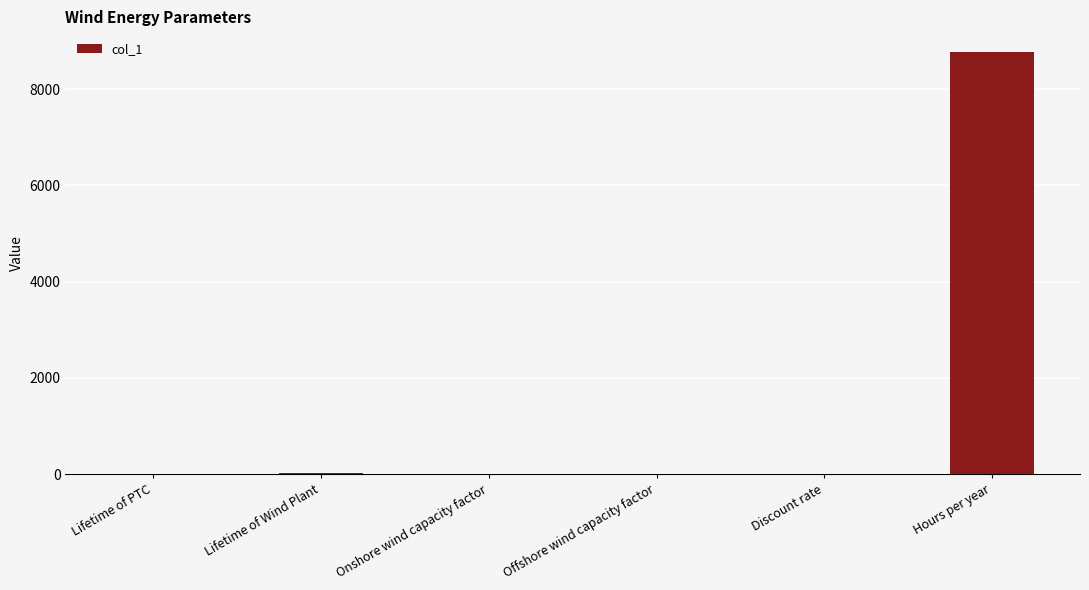

At which category does the chart reach its peak across all series?

Hours per year